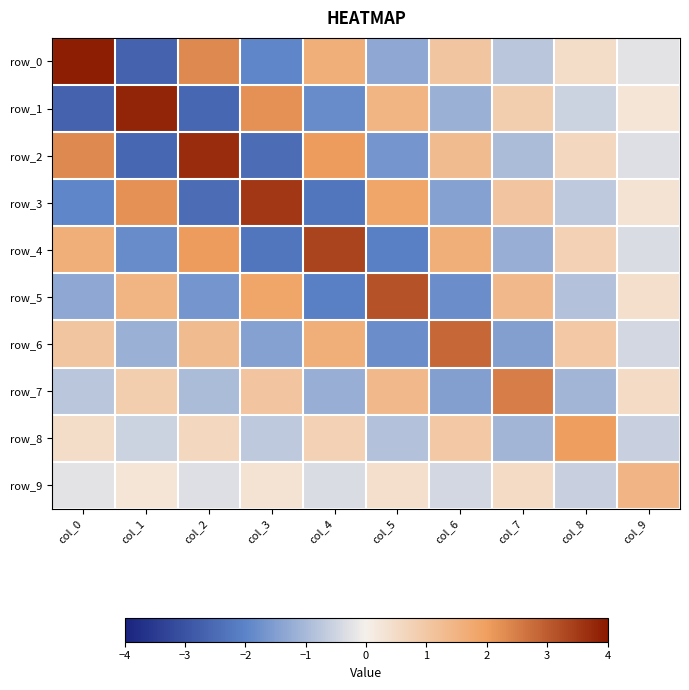

Where does the row_7 series first go above 0?

col_1